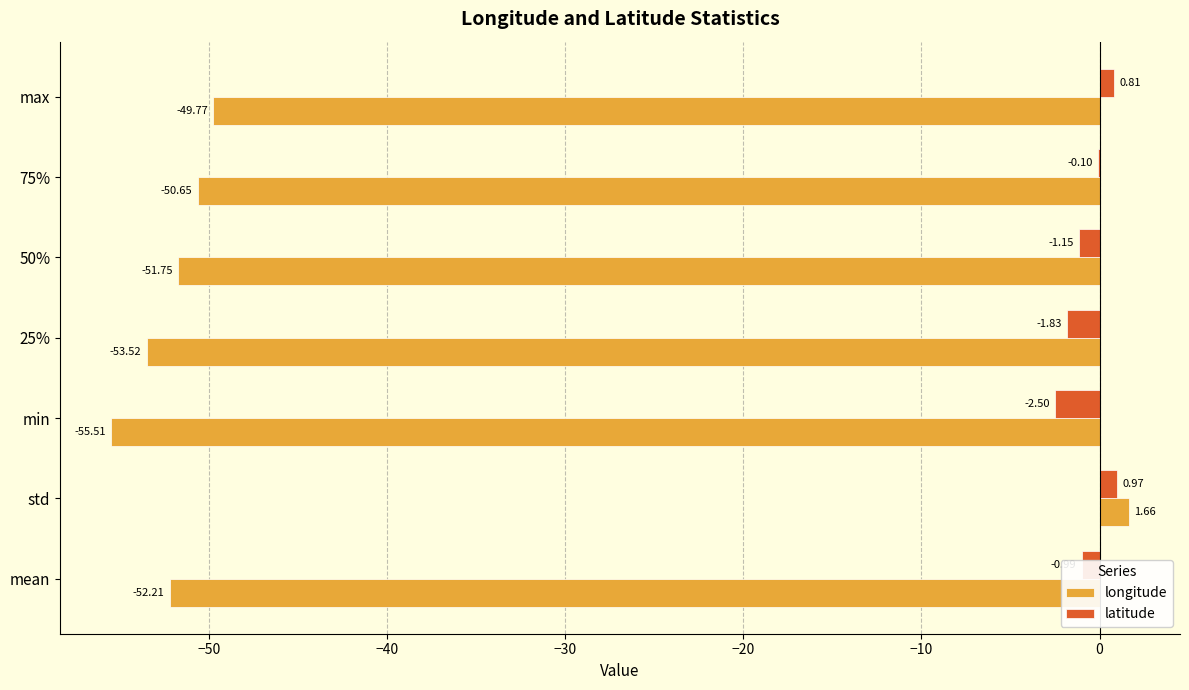

At which category is the sum across all series the highest?

std